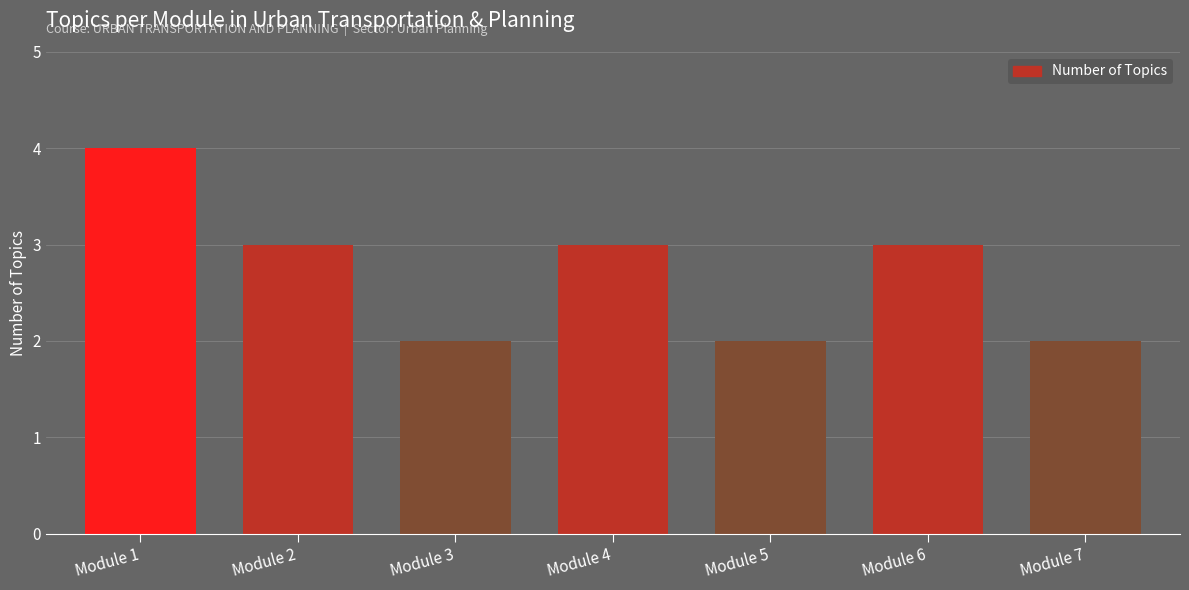

How many series are shown in this chart?

1